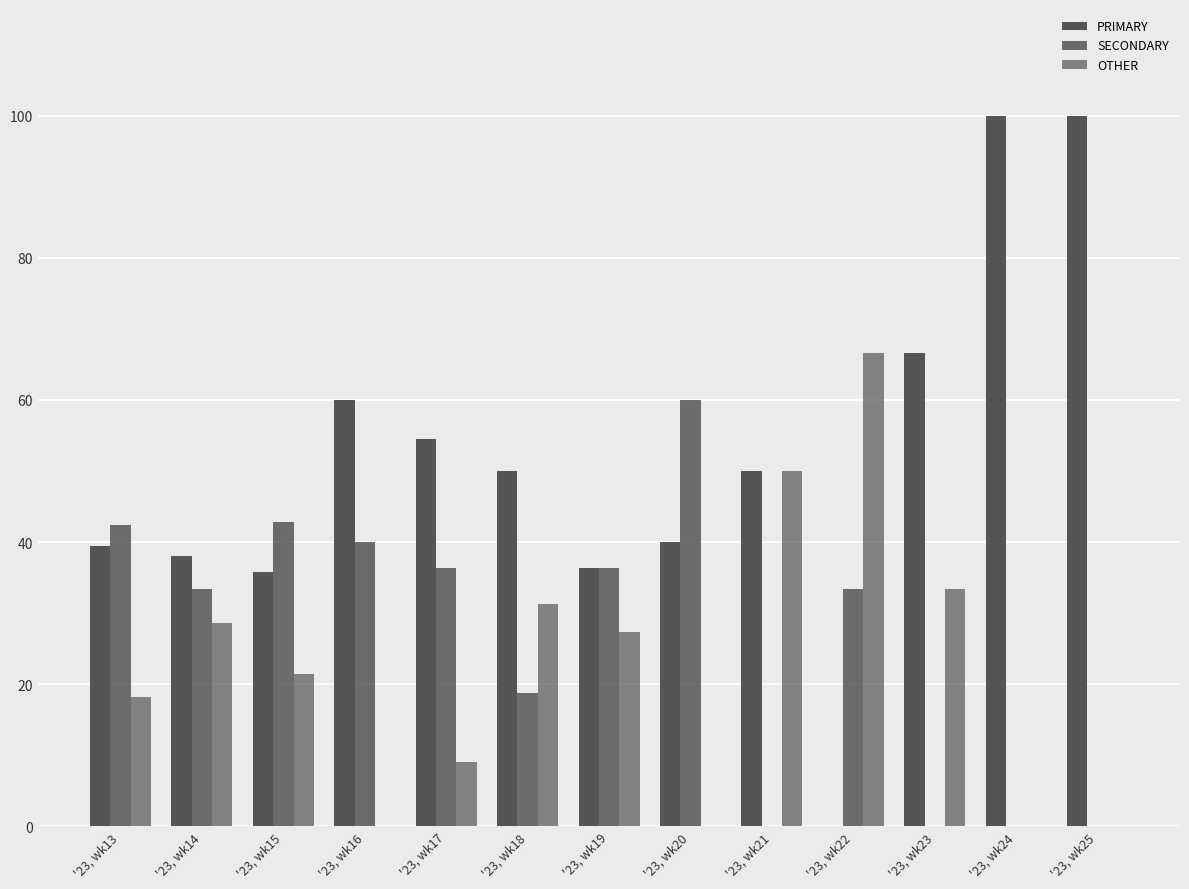

How many data points does each series have?

13